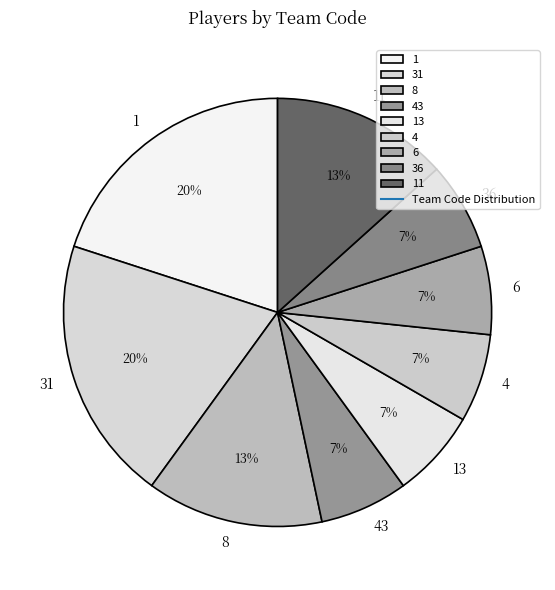

Do 43 and 1 together represent more than half of the pie?

No